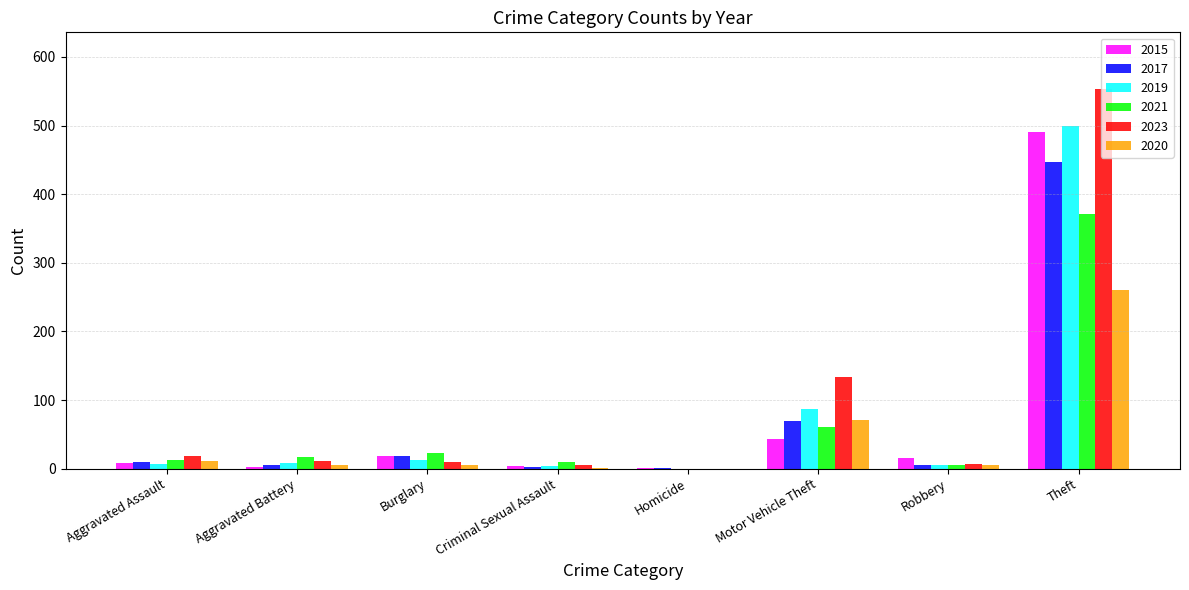

At which label is 2015 closest to 246?

Motor Vehicle Theft